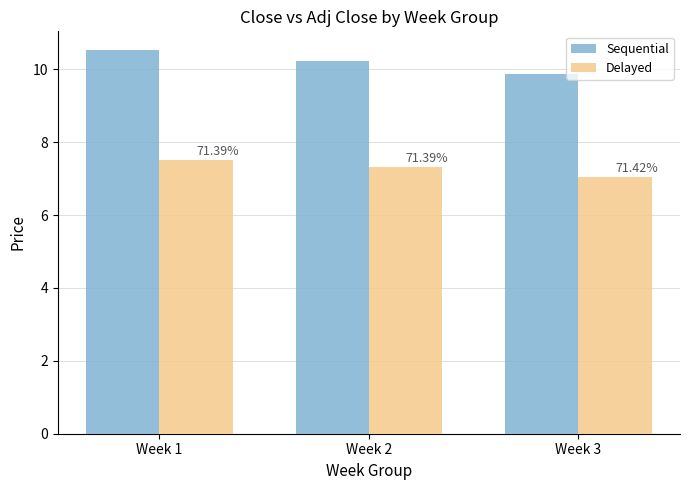

What is the total value across all series at Week 2?

17.6